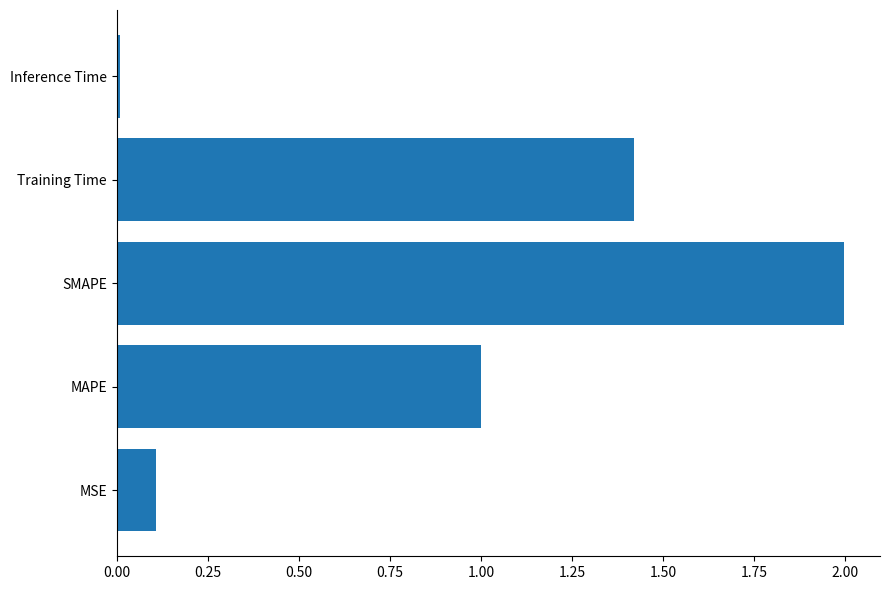

Which has a higher value, SMAPE or MSE?

SMAPE